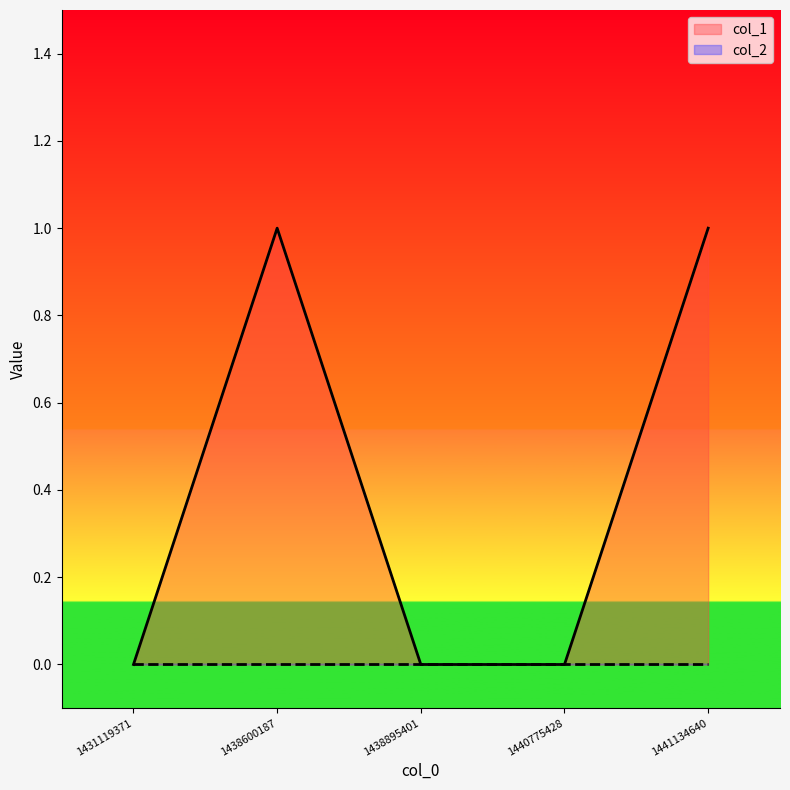

Rank the categories by value from lowest to highest.

1431119371, 1438895401, 1440775428, 1438600187, 1441134640